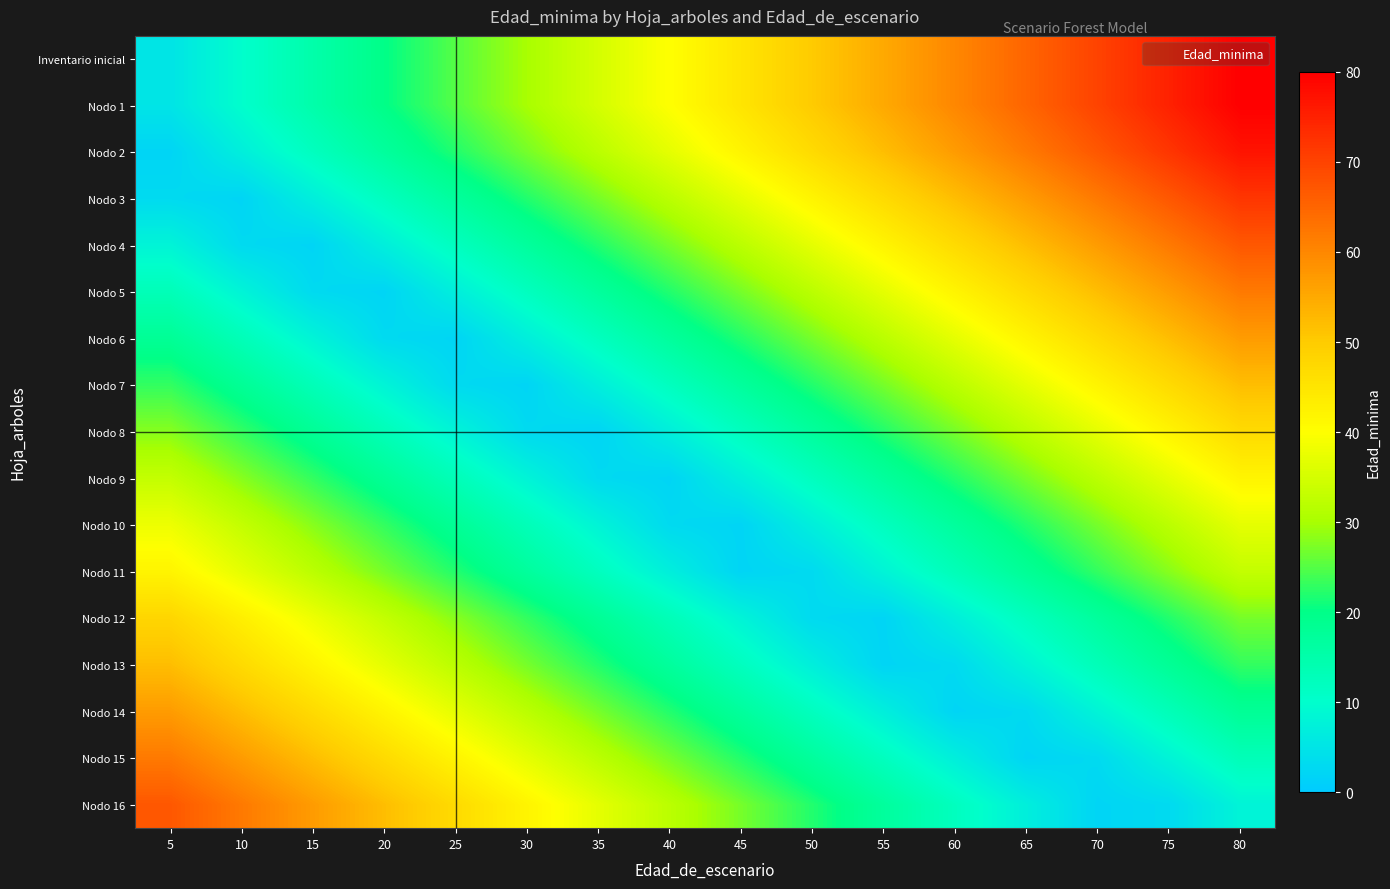

How many distinct data groups are displayed?

17